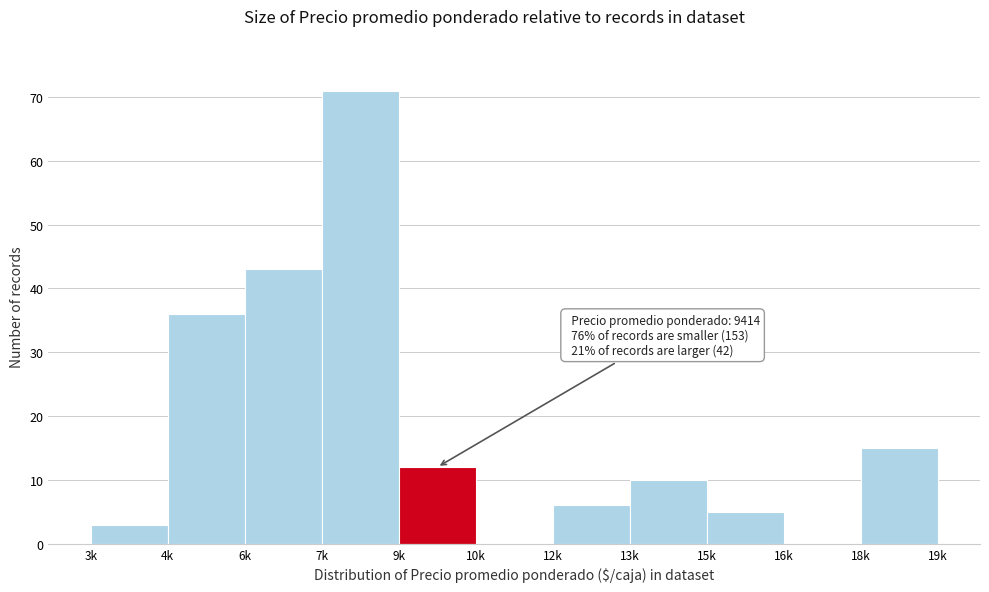

Reading left to right, transcribe all the data shown in this chart.

3k=3	4k=36	6k=43	7k=71	9k=12	10k=0	12k=6	13k=10	15k=5	16k=0	18k=15